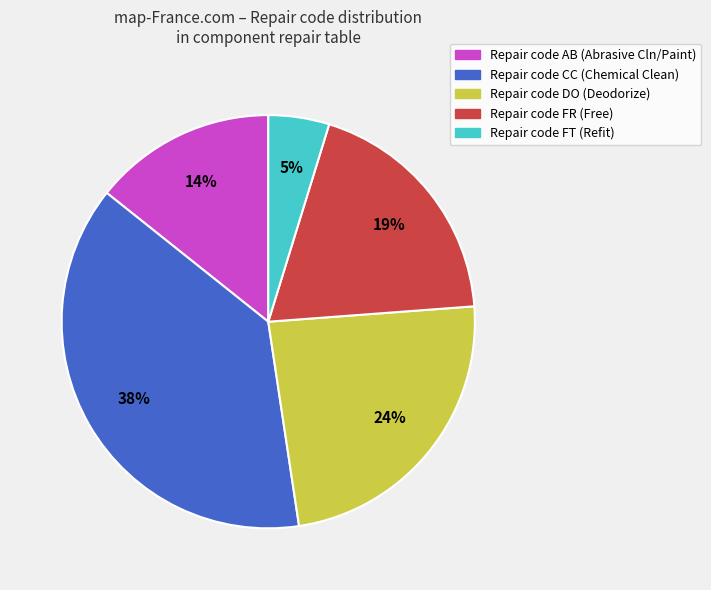

How many segments does this pie chart have?

5